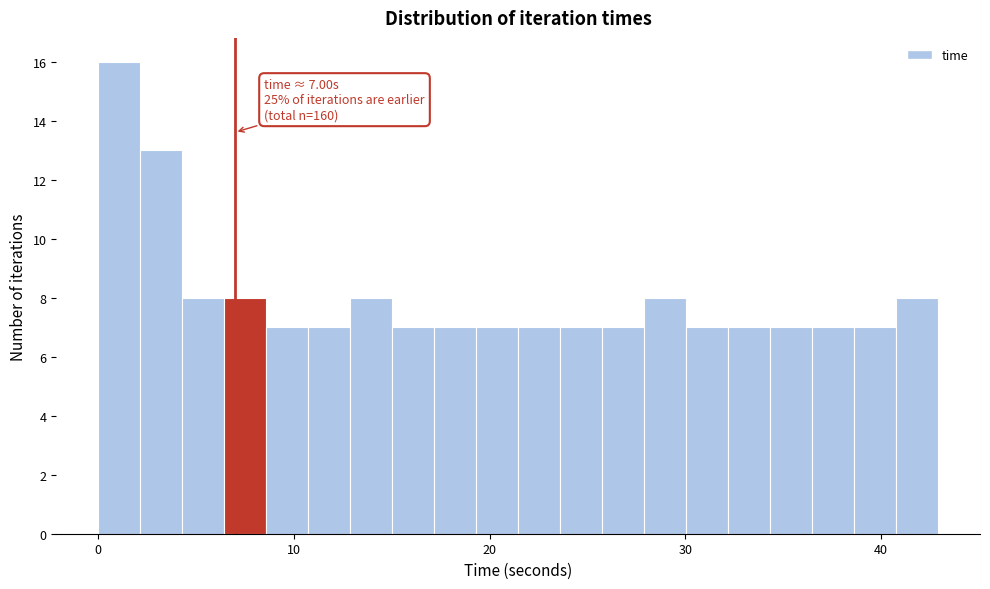

Read against the x-axis, roughly where is the centre of the tallest bar?

1